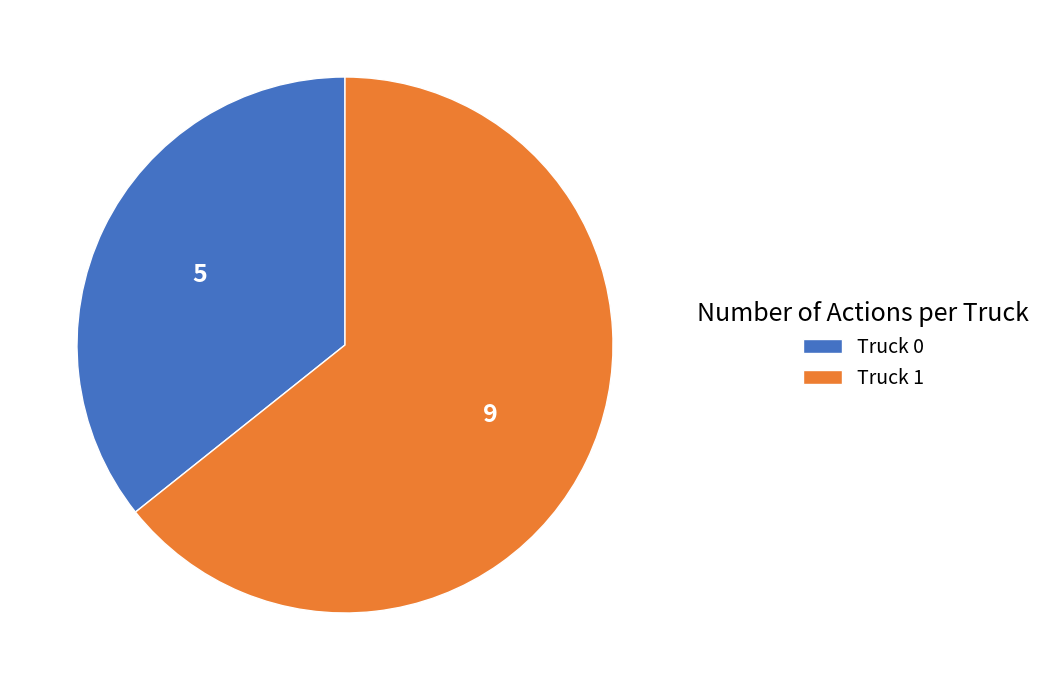

Which slice is the smallest?

Truck 0